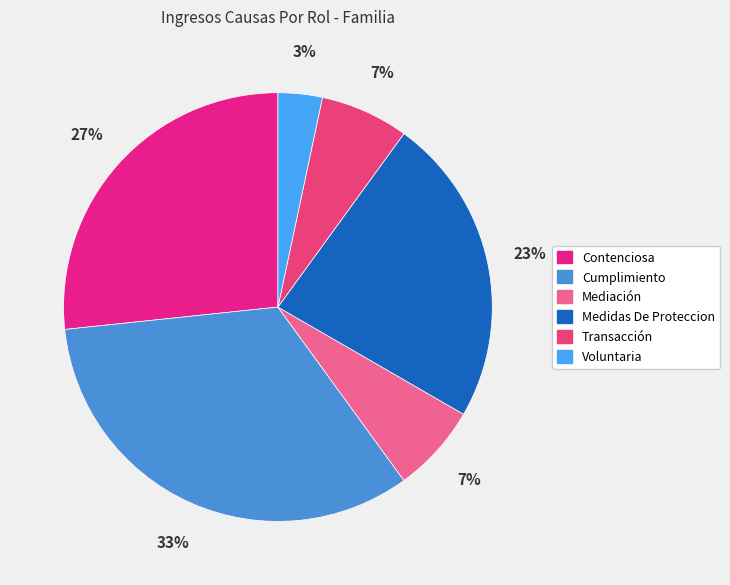

What portion of the pie excludes Mediación?

93.3%